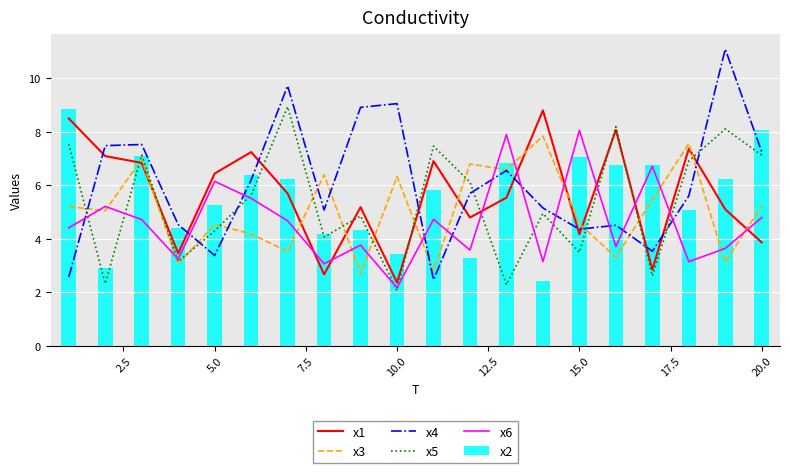

Is it true that x5 equals 1.2 at 10.0?

False